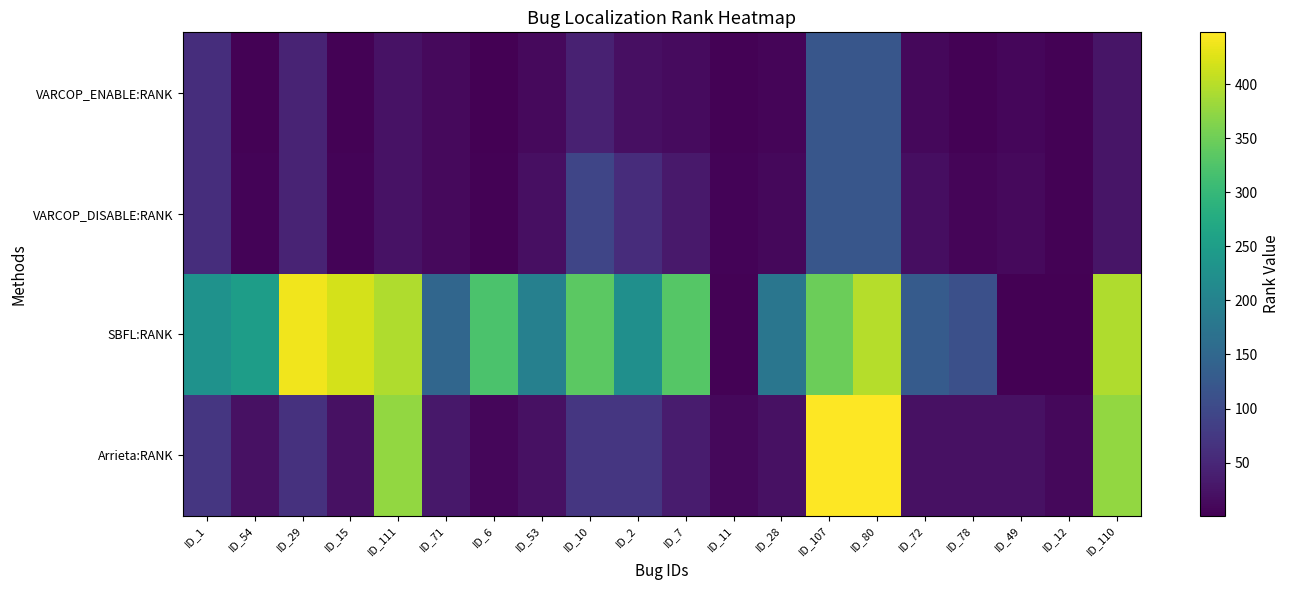

At which category does the chart reach its minimum across all series?

ID_12